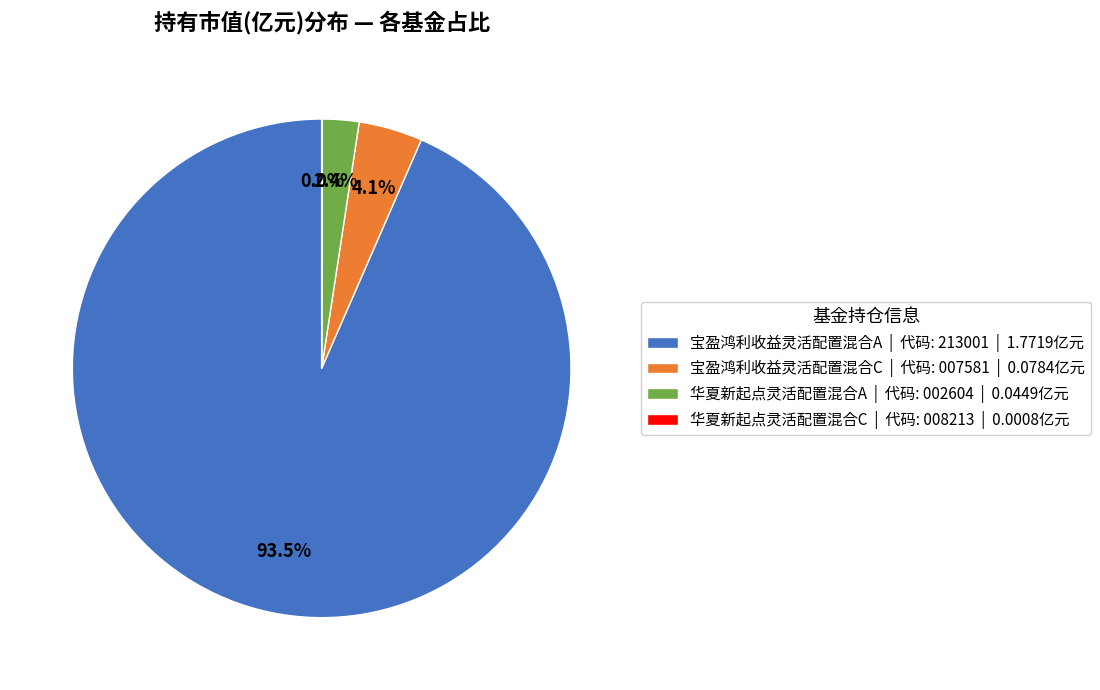

True or false: 华夏新起点灵活配置混合A accounts for 14% of the total.

False